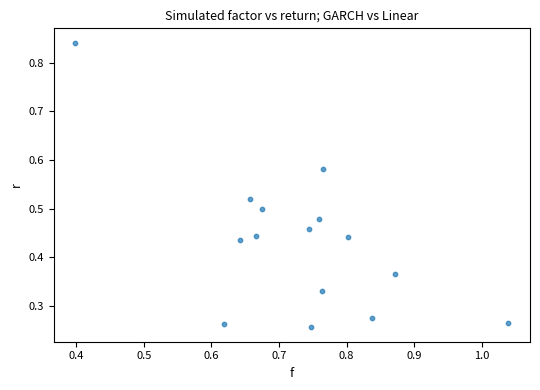

How many data points are displayed?

15